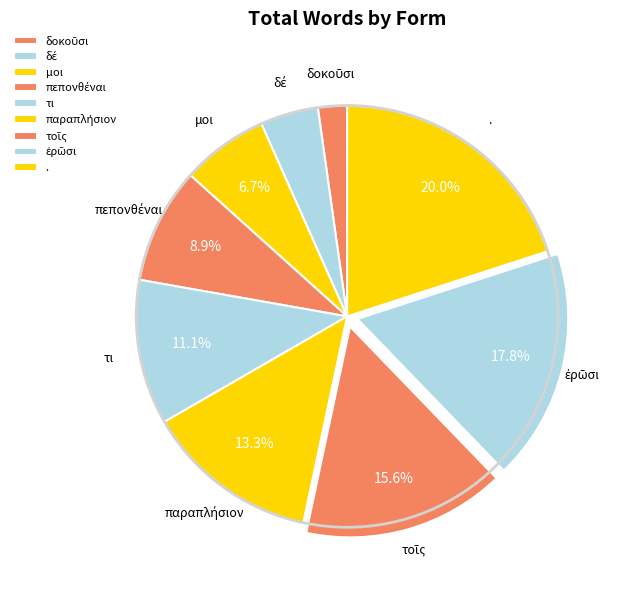

Does any single category account for the majority?

No